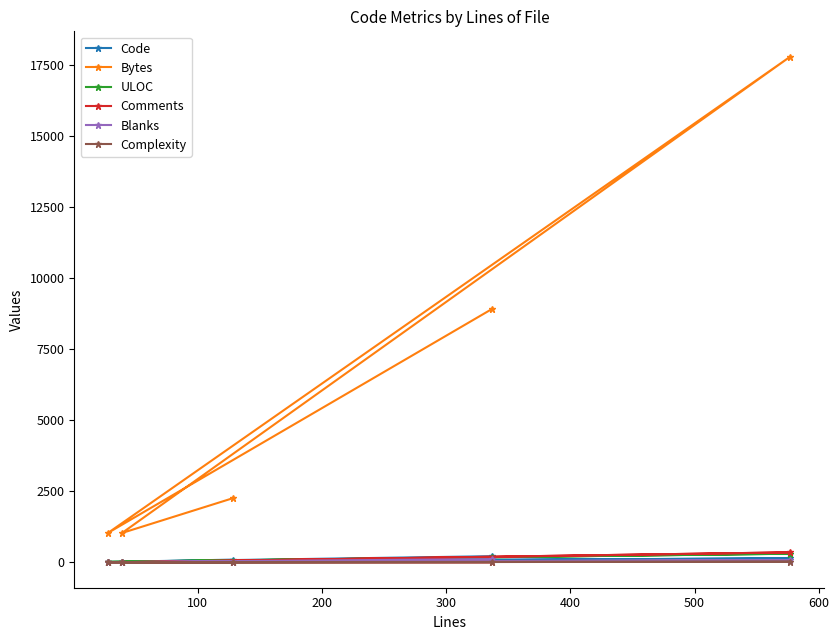

What are all the series names shown in the legend?

Code, Bytes, ULOC, Comments, Blanks, Complexity